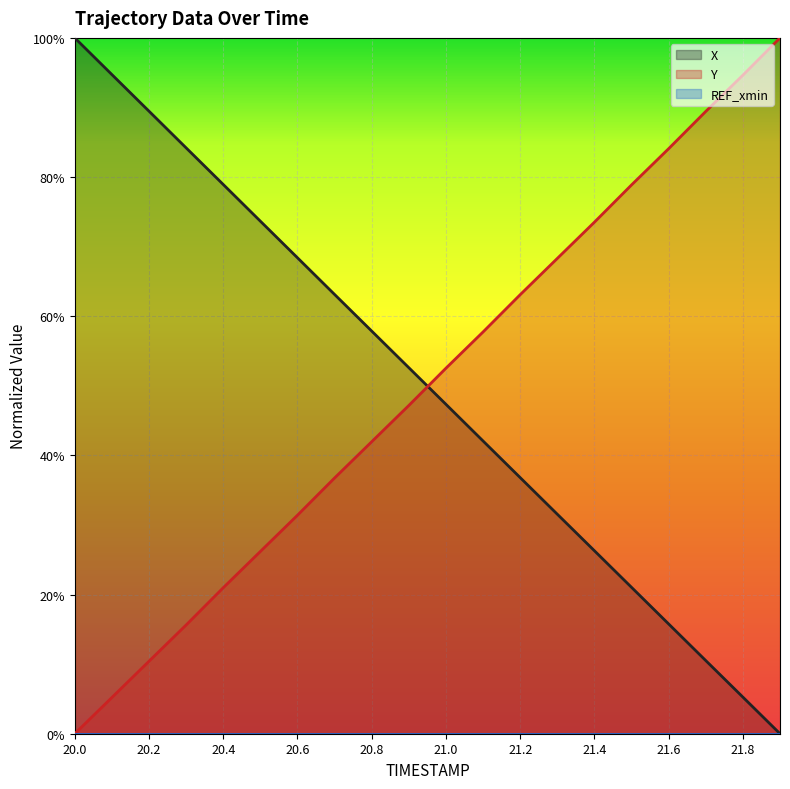

Reading right to left, list all the values displayed in this chart.

X (line): 0.0	0.1	0.1	0.2	0.2	0.3	0.3	0.4	0.4	0.5	0.5	0.6	0.6	0.7	0.7	0.8	0.8	0.9	0.9	1.0
Y (line): 1.0	0.9	0.9	0.8	0.8	0.7	0.7	0.6	0.6	0.5	0.5	0.4	0.4	0.3	0.3	0.2	0.2	0.1	0.1	0.0
REF_xmin (line): 0.0	0.0	0.0	0.0	0.0	0.0	0.0	0.0	0.0	0.0	0.0	0.0	0.0	0.0	0.0	0.0	0.0	0.0	0.0	0.0